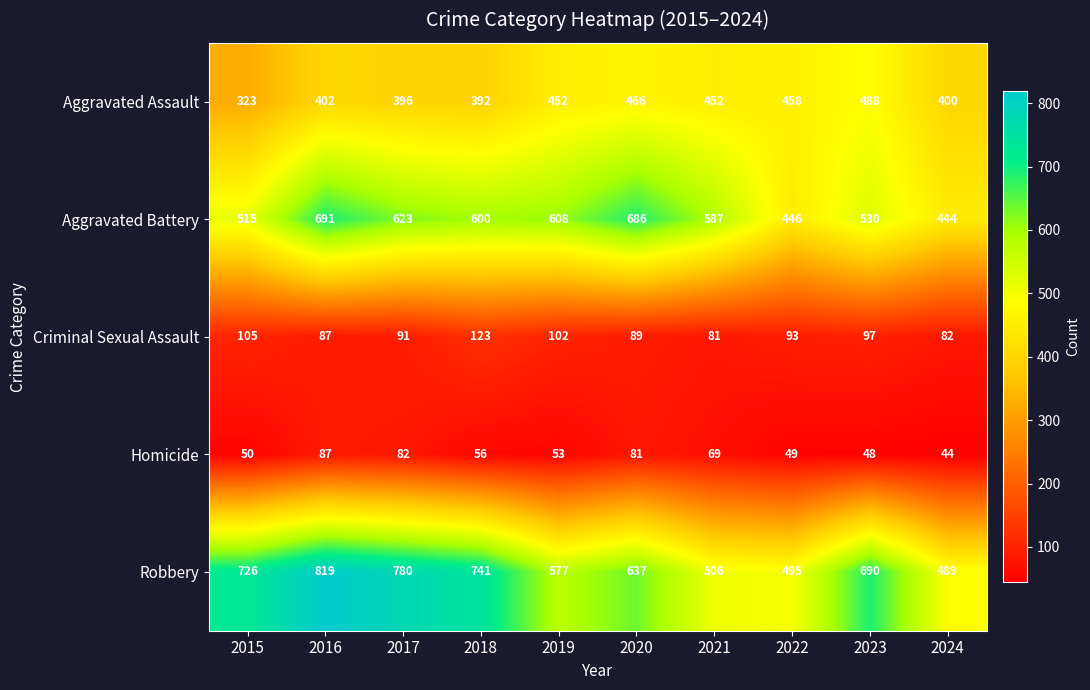

What is the maximum value shown in the chart?

819